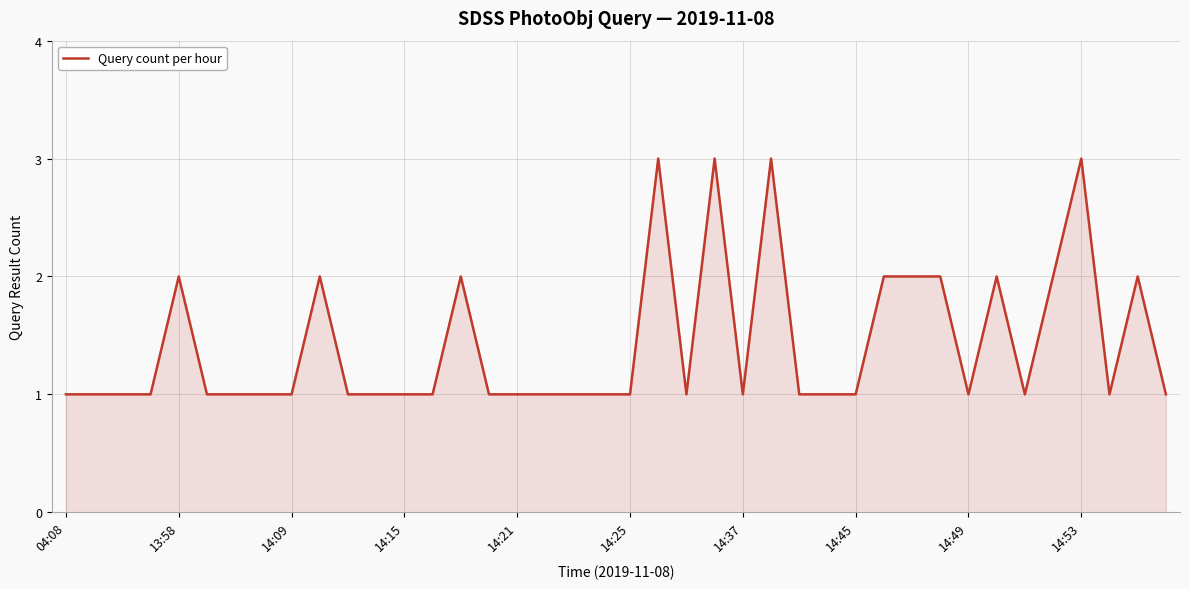

The chart shows a value of 2 at 14:37. True or false?

False